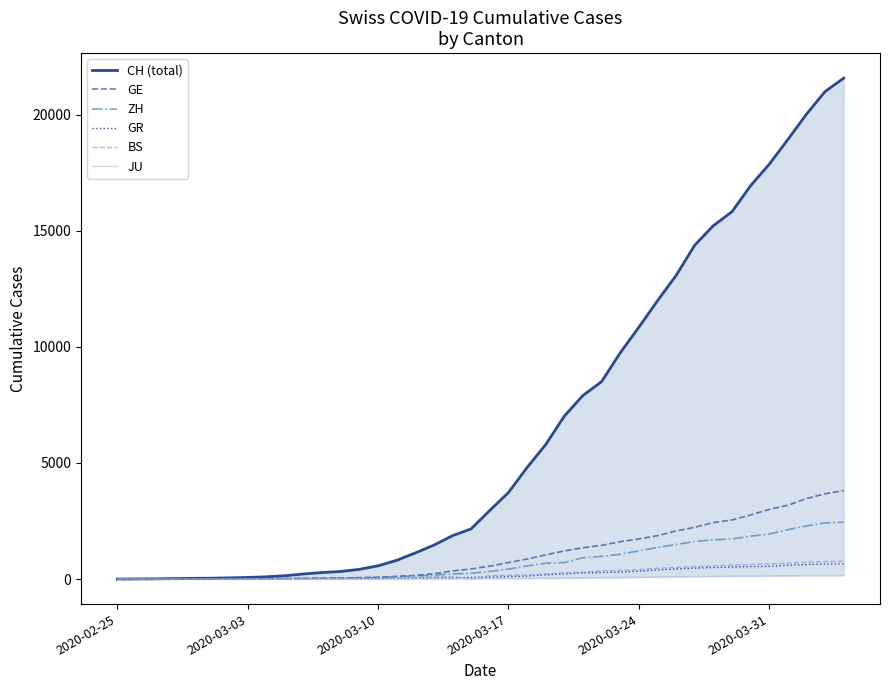

What is the highest value of the GR series?

657